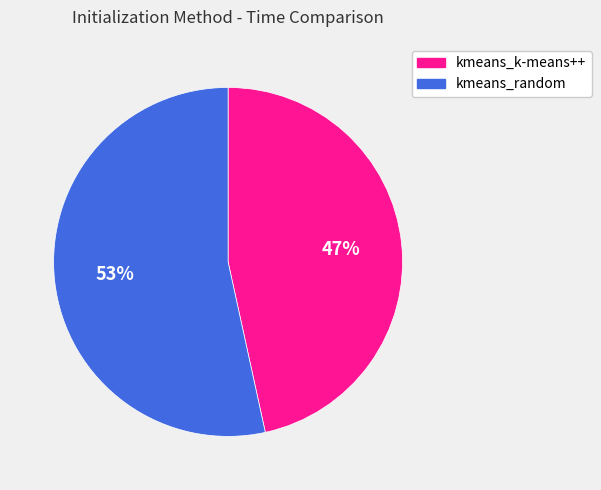

Which slice is the smallest?

kmeans_k-means++